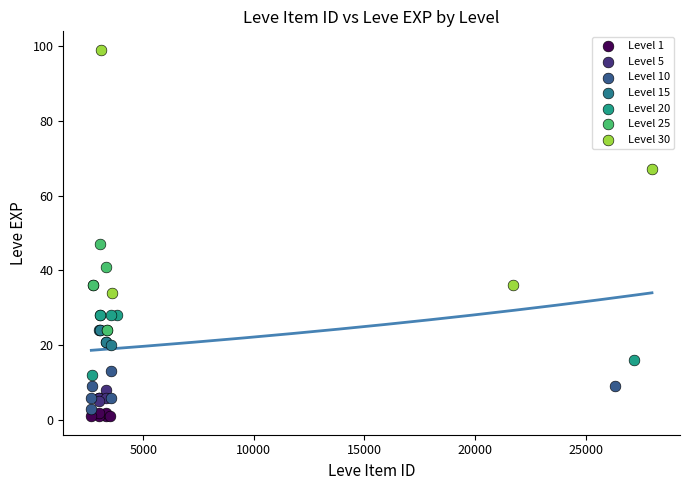

Which series has the widest spread of Y values?

Level 30